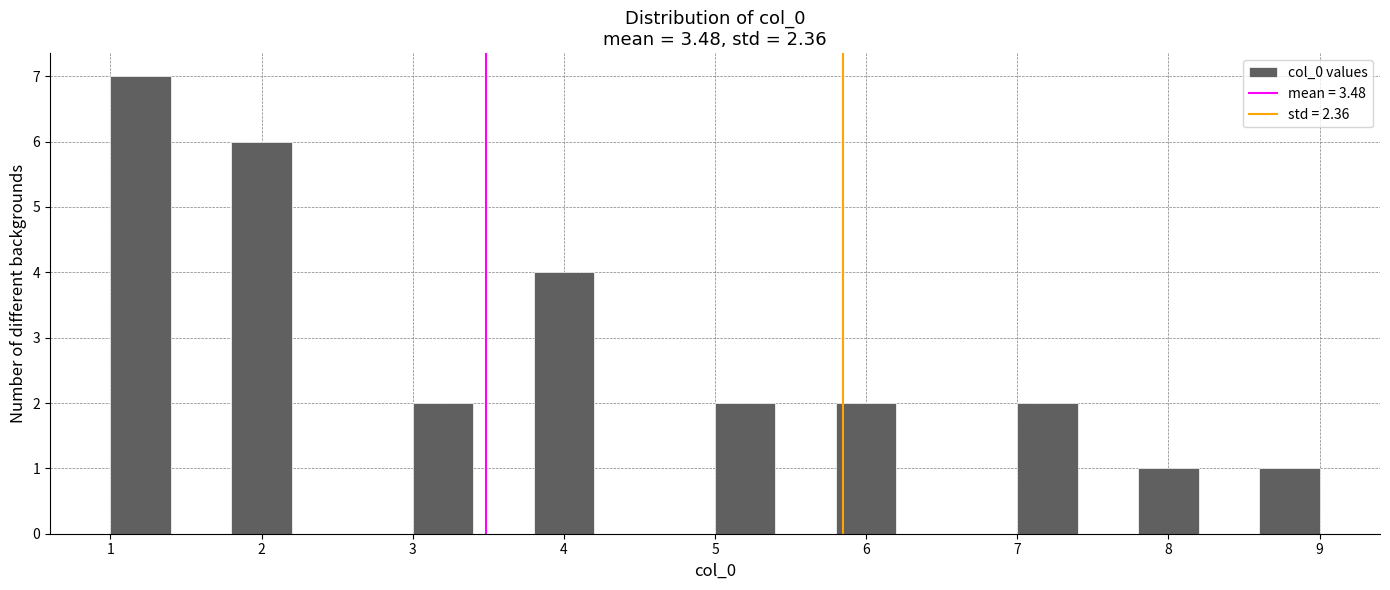

Which range on the x-axis has the tallest bar?

1.0 to 1.4